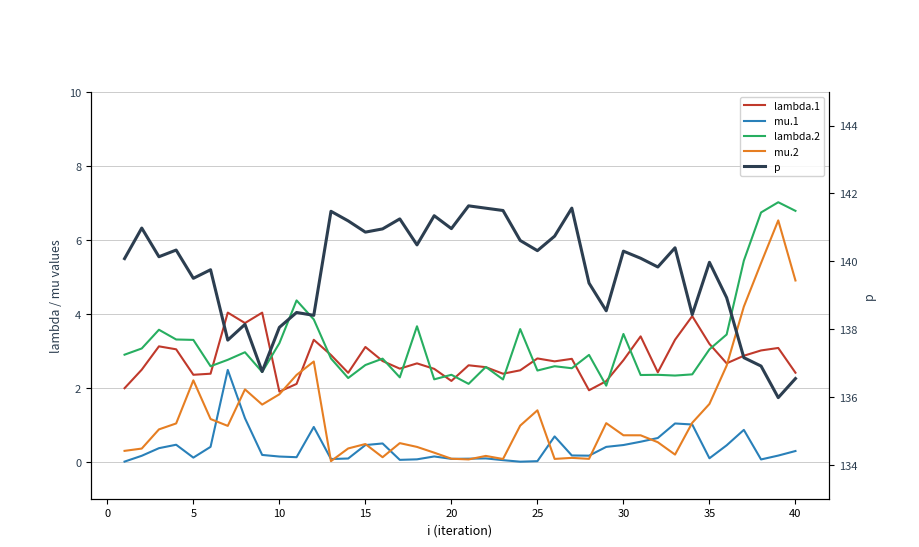

What is the maximum value shown in the chart?

141.6